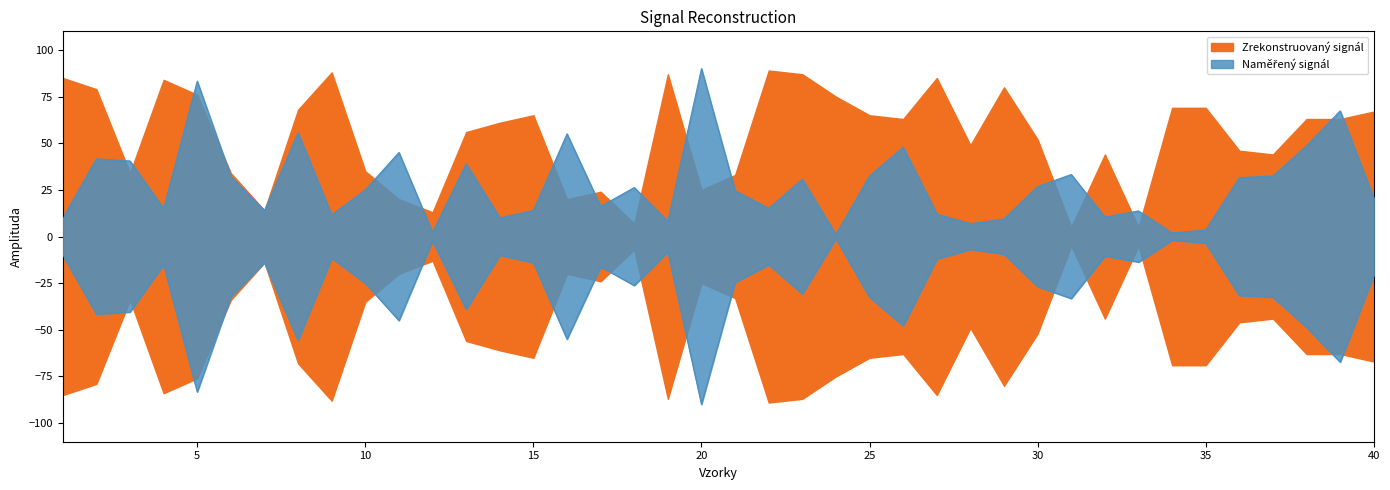

Does the chart have visible grid lines?

No